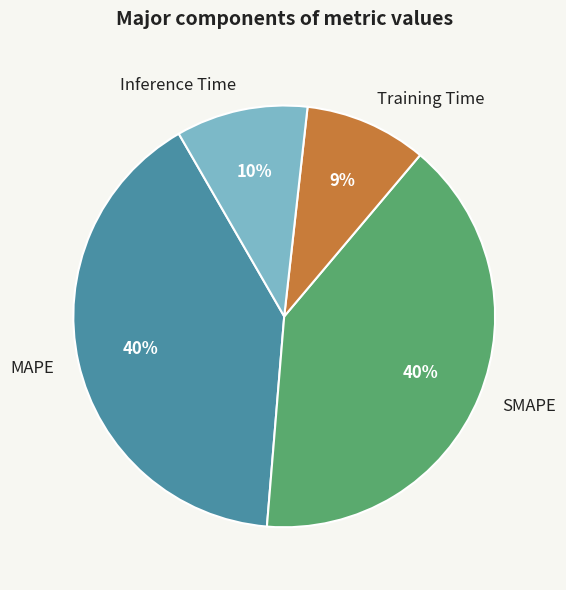

Does Inference Time represent more than half of the total?

No